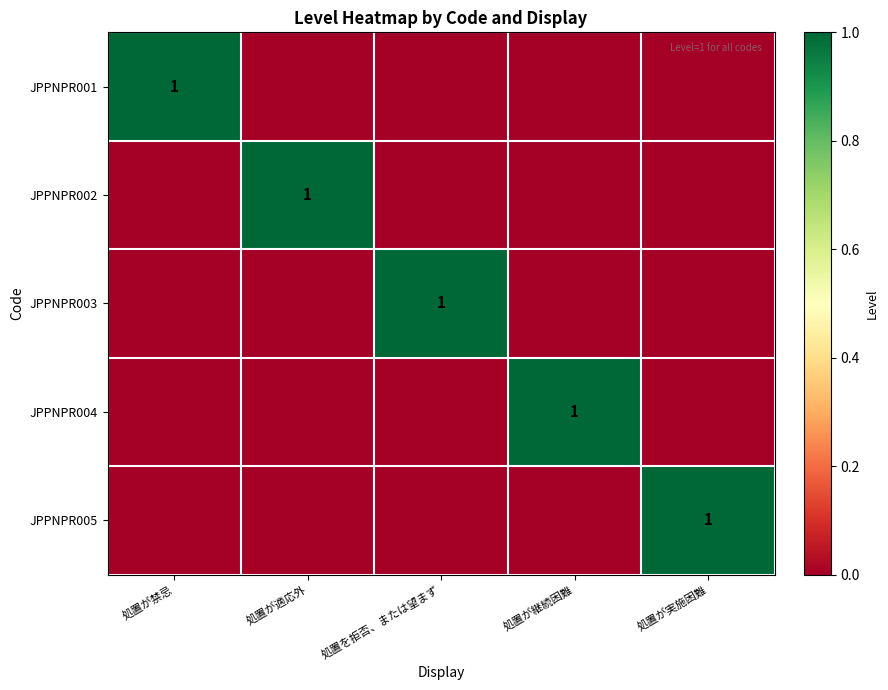

Is it true that JPPNPR001 equals 2 at 処置が禁忌?

False